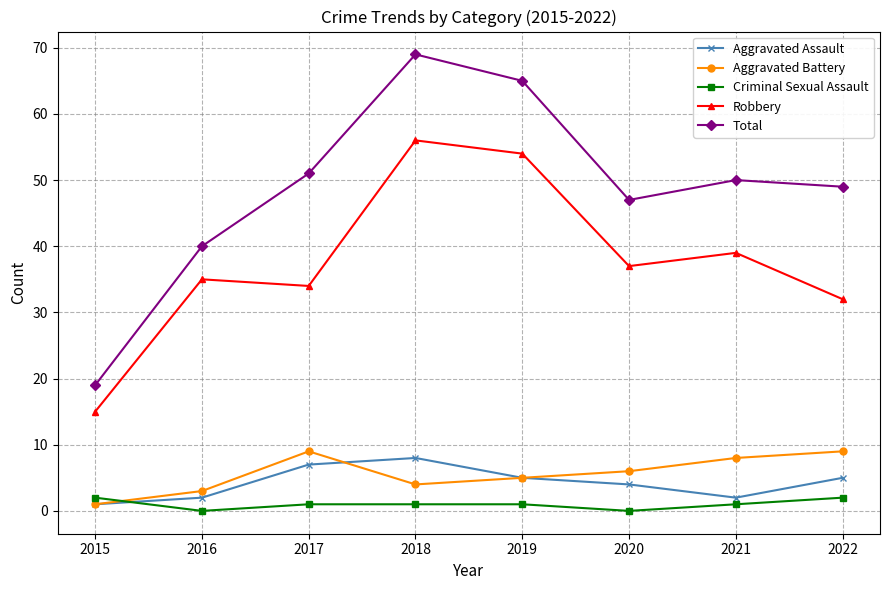

What is the sum of the Aggravated Battery values at 2020 and 2017?

15